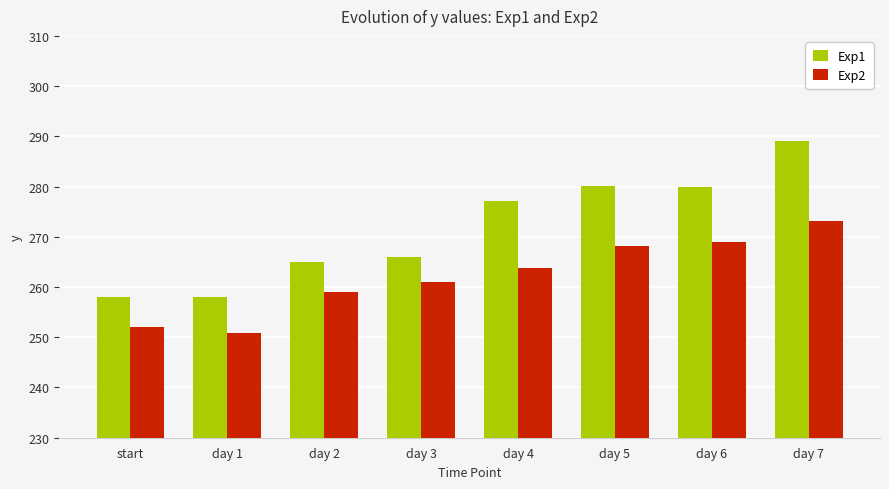

What is the sum of all Exp2 values?

2096.9